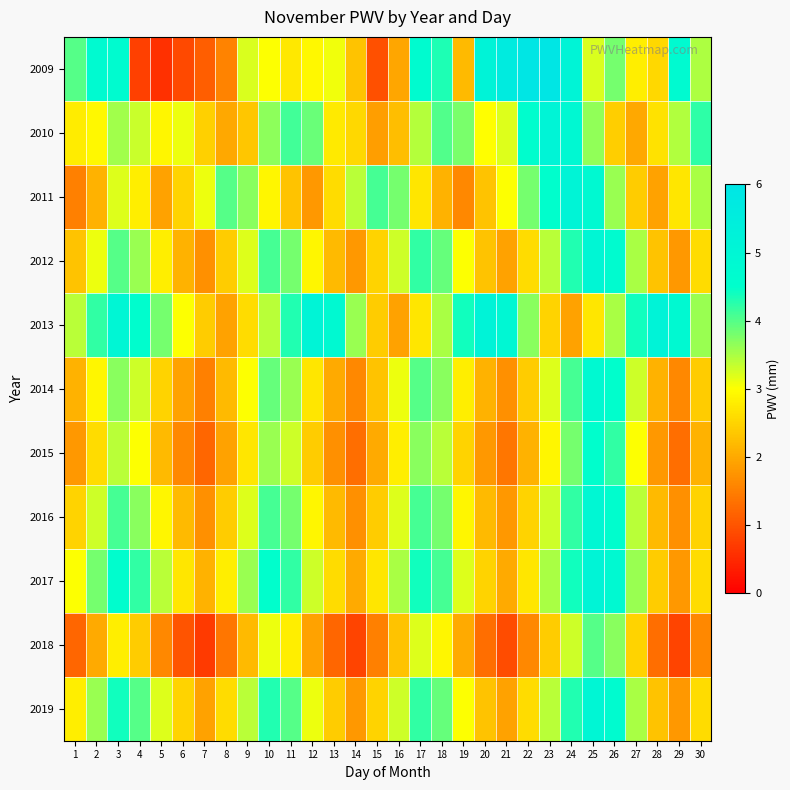

Reading left to right, extract all data points from this chart.

2009: 1=4.0	2=4.8	3=4.7	4=0.8	5=0.6	6=0.9	7=1.1	8=1.6	9=3.2	10=3.0	11=2.7	12=2.9	13=3.1	14=2.3	15=1.0	16=2.0	17=4.7	18=4.3	19=2.2	20=5.2	21=5.6	22=5.9	23=5.9	24=5.1	25=3.2	26=3.8	27=2.8	28=2.5	29=4.8	30=3.5
2010: 1=2.8	2=2.9	3=3.5	4=3.3	5=2.9	6=3.1	7=2.5	8=2.0	9=2.3	10=3.7	11=4.1	12=3.9	13=2.8	14=2.5	15=1.9	16=2.2	17=3.4	18=4.0	19=3.8	20=3.0	21=3.2	22=4.6	23=5.1	24=4.9	25=3.6	26=2.4	27=2.0	28=2.7	29=3.5	30=4.2
2011: 1=1.5	2=2.1	3=3.2	4=2.8	5=1.9	6=2.5	7=3.1	8=4.0	9=3.7	10=2.9	11=2.3	12=1.8	13=2.6	14=3.4	15=4.1	16=3.8	17=2.7	18=2.1	19=1.6	20=2.3	21=3.0	22=3.8	23=4.5	24=5.1	25=4.8	26=3.6	27=2.4	28=1.9	29=2.7	30=3.5
2012: 1=2.3	2=3.1	3=4.0	4=3.6	5=2.8	6=2.1	7=1.7	8=2.4	9=3.2	10=4.1	11=3.8	12=2.9	13=2.2	14=1.8	15=2.5	16=3.3	17=4.2	18=3.9	19=3.0	20=2.3	21=1.9	22=2.6	23=3.4	24=4.3	25=5.0	26=4.7	27=3.5	28=2.3	29=1.8	30=2.6
2013: 1=3.4	2=4.2	3=5.0	4=4.6	5=3.8	6=3.0	7=2.4	8=1.9	9=2.6	10=3.4	11=4.3	12=5.1	13=4.8	14=3.6	15=2.4	16=1.9	17=2.7	18=3.5	19=4.4	20=5.2	21=4.9	22=3.7	23=2.5	24=1.9	25=2.7	26=3.5	27=4.4	28=5.2	29=4.8	30=3.6
2014: 1=2.1	2=2.9	3=3.7	4=3.3	5=2.5	6=1.9	7=1.5	8=2.2	9=3.0	10=3.9	11=3.6	12=2.7	13=2.0	14=1.6	15=2.3	16=3.1	17=4.0	18=3.7	19=2.8	20=2.1	21=1.7	22=2.4	23=3.2	24=4.1	25=4.8	26=4.5	27=3.3	28=2.1	29=1.6	30=2.4
2015: 1=1.8	2=2.6	3=3.4	4=3.0	5=2.2	6=1.6	7=1.2	8=1.9	9=2.7	10=3.6	11=3.3	12=2.4	13=1.7	14=1.3	15=2.0	16=2.8	17=3.7	18=3.4	19=2.5	20=1.8	21=1.4	22=2.1	23=2.9	24=3.8	25=4.5	26=4.2	27=3.0	28=1.8	29=1.3	30=2.1
2016: 1=2.5	2=3.3	3=4.1	4=3.7	5=2.9	6=2.2	7=1.7	8=2.4	9=3.2	10=4.1	11=3.8	12=2.9	13=2.2	14=1.7	15=2.4	16=3.2	17=4.1	18=3.8	19=2.9	20=2.2	21=1.8	22=2.5	23=3.3	24=4.2	25=4.9	26=4.6	27=3.4	28=2.2	29=1.7	30=2.5
2017: 1=3.0	2=3.8	3=4.6	4=4.2	5=3.4	6=2.7	7=2.1	8=2.8	9=3.6	10=4.5	11=4.2	12=3.3	13=2.6	14=2.0	15=2.7	16=3.5	17=4.4	18=4.1	19=3.2	20=2.5	21=2.0	22=2.7	23=3.5	24=4.4	25=5.1	26=4.8	27=3.6	28=2.4	29=1.8	30=2.6
2018: 1=1.2	2=2.0	3=2.8	4=2.4	5=1.6	6=1.0	7=0.7	8=1.4	9=2.2	10=3.1	11=2.8	12=1.9	13=1.2	14=0.8	15=1.5	16=2.3	17=3.2	18=2.9	19=2.0	20=1.3	21=0.9	22=1.6	23=2.4	24=3.3	25=4.0	26=3.7	27=2.5	28=1.3	29=0.8	30=1.6
2019: 1=2.8	2=3.6	3=4.4	4=4.0	5=3.2	6=2.5	7=1.9	8=2.6	9=3.4	10=4.3	11=4.0	12=3.1	13=2.4	14=1.8	15=2.5	16=3.3	17=4.2	18=3.9	19=3.0	20=2.3	21=1.9	22=2.6	23=3.4	24=4.3	25=5.0	26=4.7	27=3.5	28=2.3	29=1.8	30=2.6